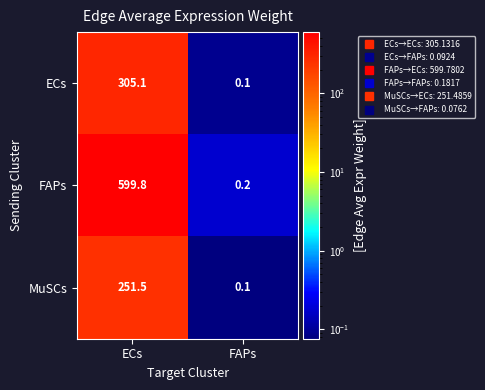

What is the difference between the maximum and minimum values in the MuSCs series?

251.4